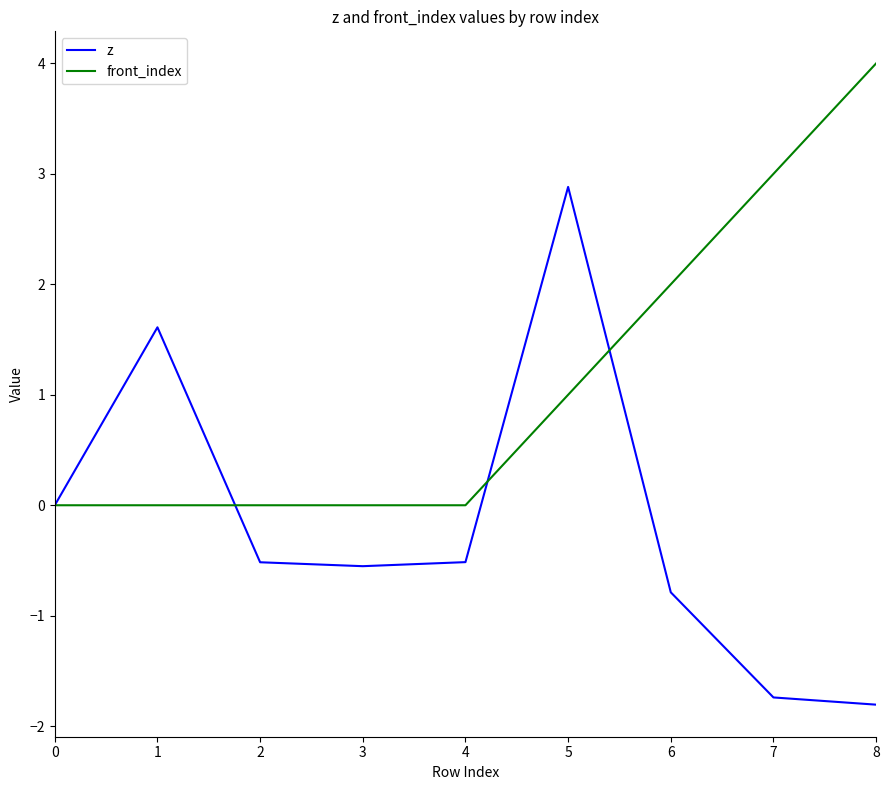

What are all the series names shown in the legend?

z, front_index